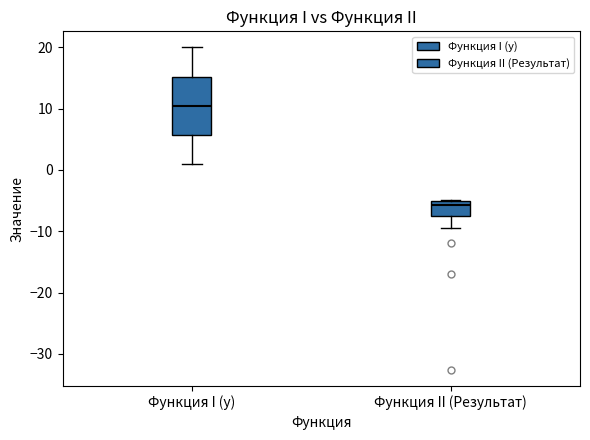

Where is the upper edge of the box for Функция II (Результат) on the y-axis? The values are not printed on the chart, so give them approximately, as read against the axis.

-5